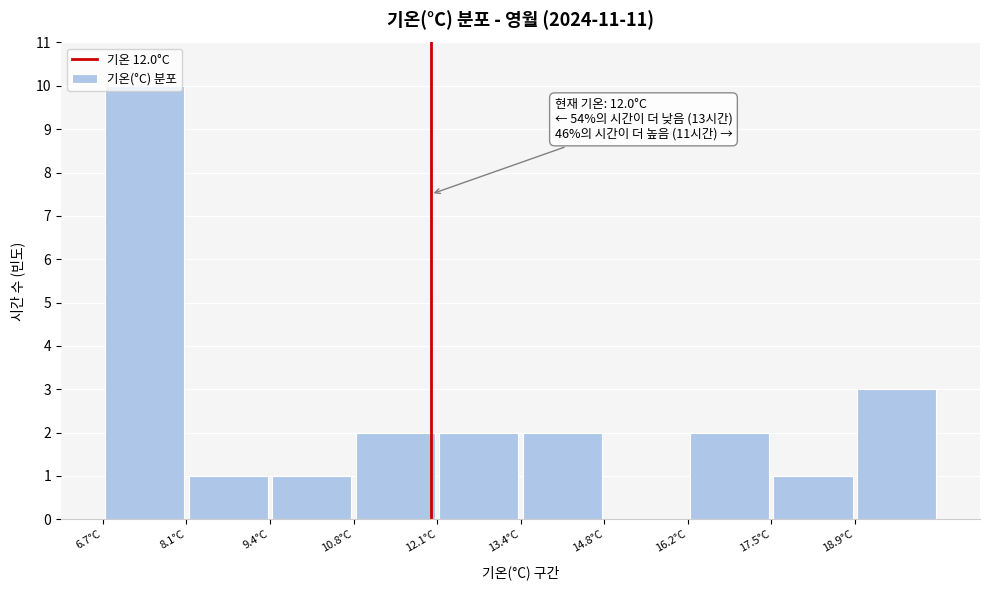

Over which range of the x-axis is the bar tallest?

6.70 to 8.05